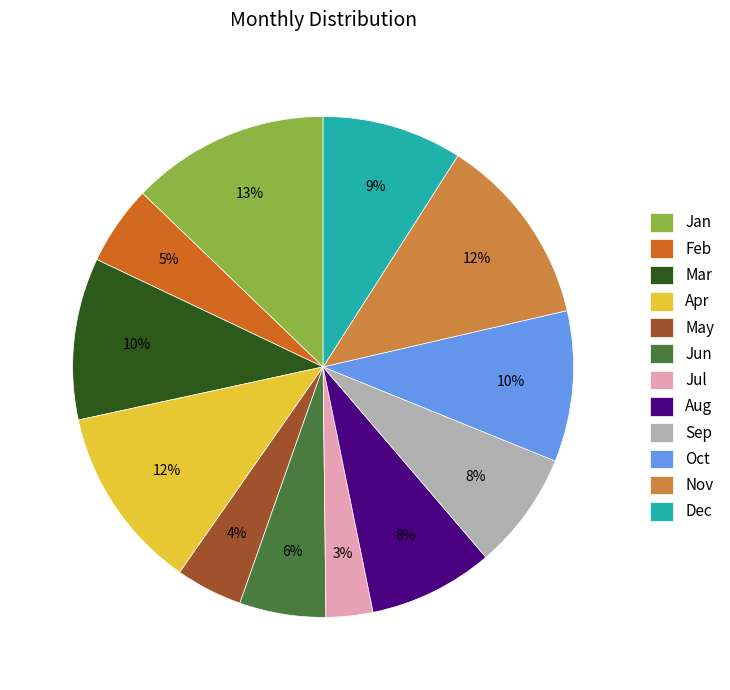

Is the sum of Sep and Apr greater than half?

No